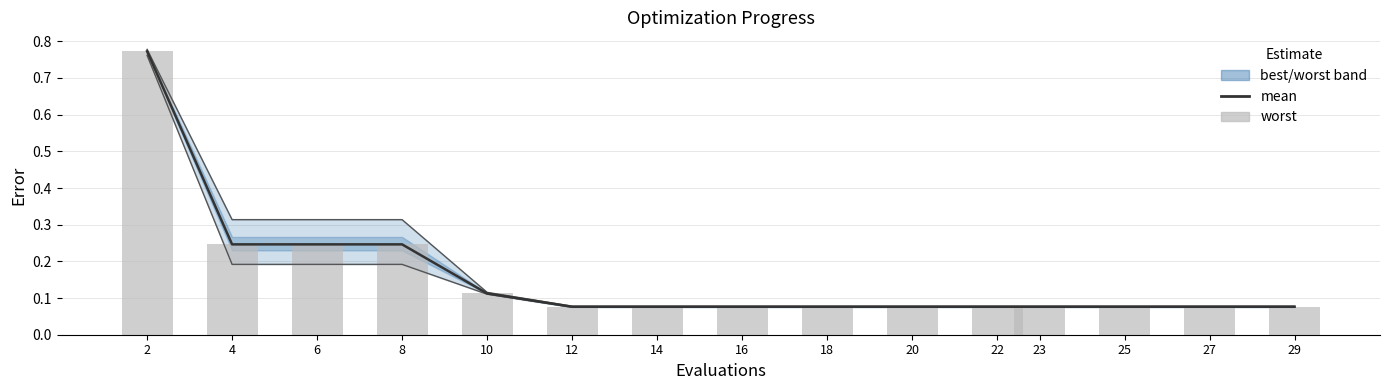

Between 25 and 12, which is larger?

25